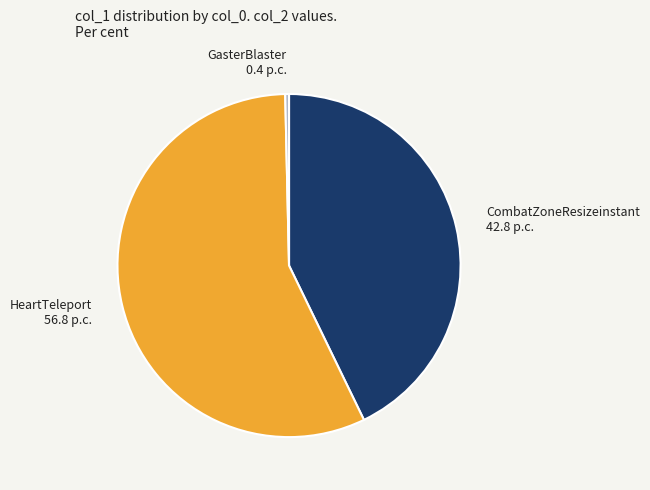

What is the ratio of the value at HeartTeleport to the value at GasterBlaster?

160.0